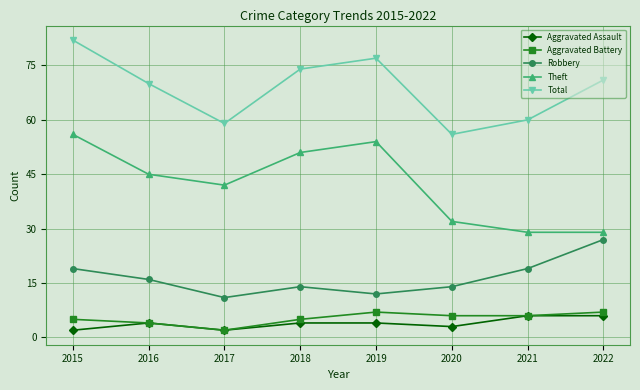

How many values in the Theft series are below 45?

4